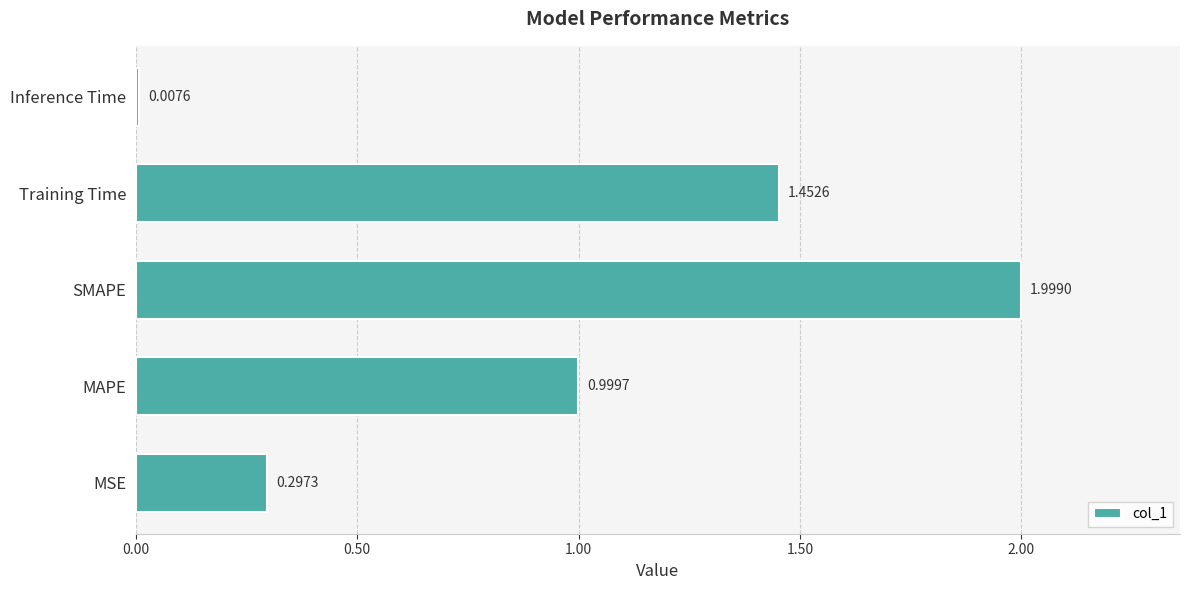

List the labels in order of value, smallest first.

Inference Time, MSE, MAPE, Training Time, SMAPE